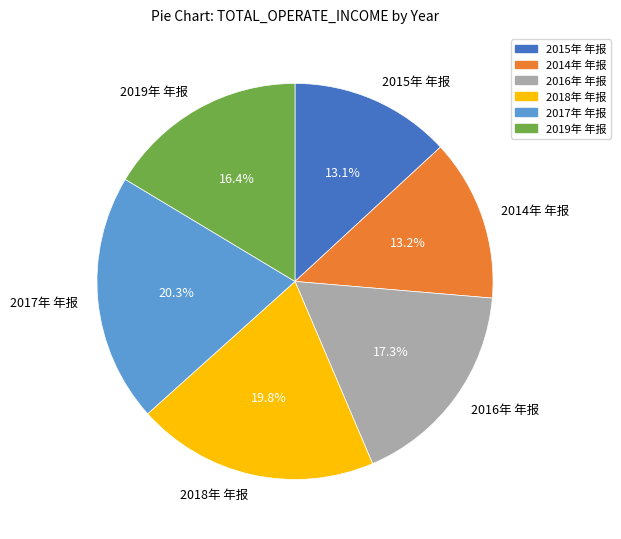

Is 2016年 年报 the majority of the pie?

No